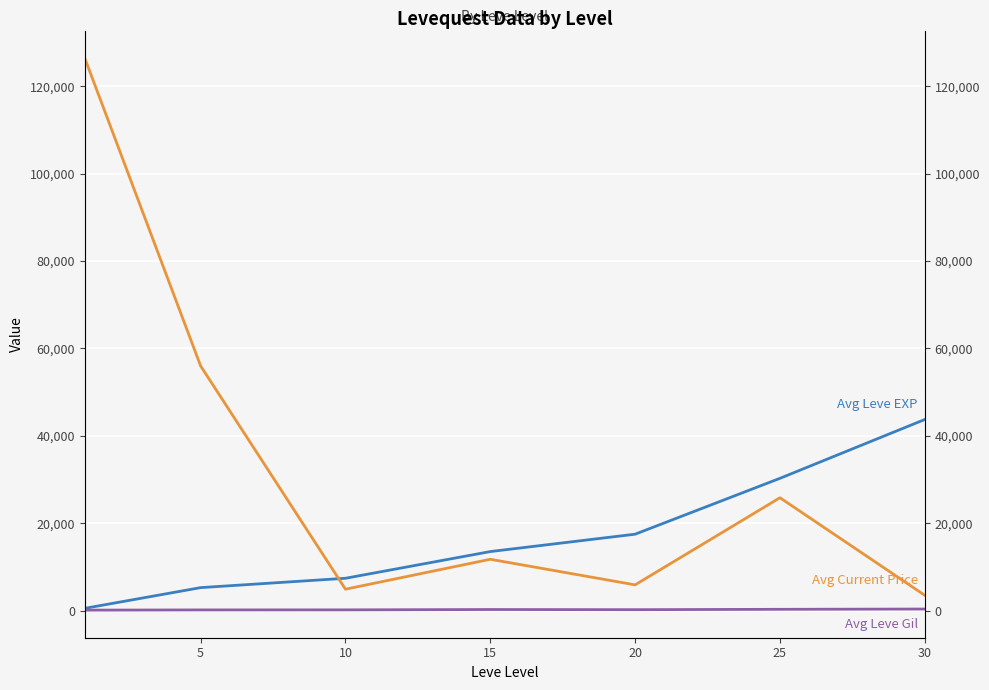

Which series has the largest total across all categories?

Avg Current Price